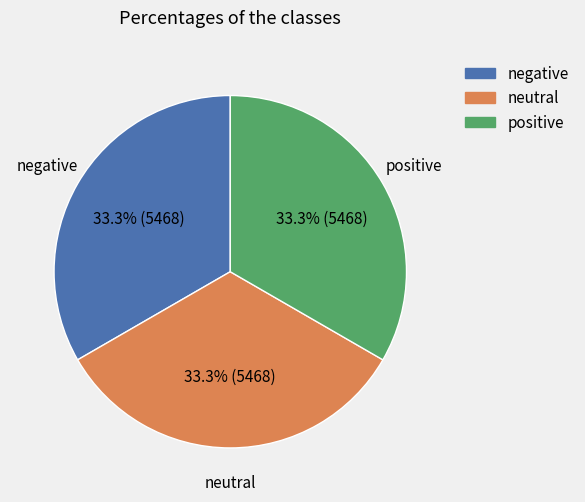

Is there a majority slice in this chart?

No